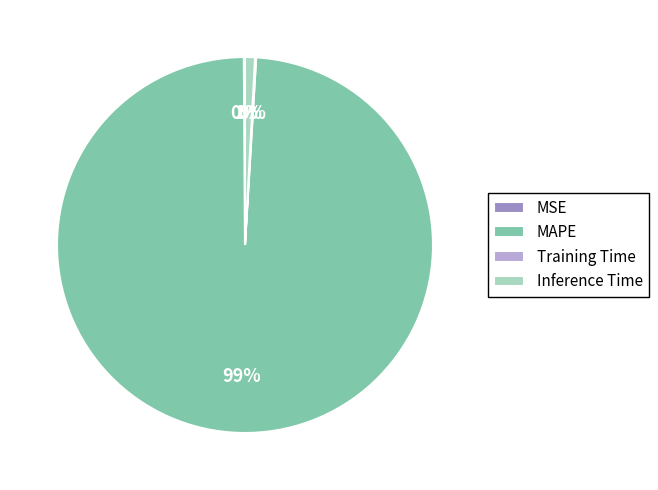

Is the sum of Inference Time and MAPE greater than half?

Yes